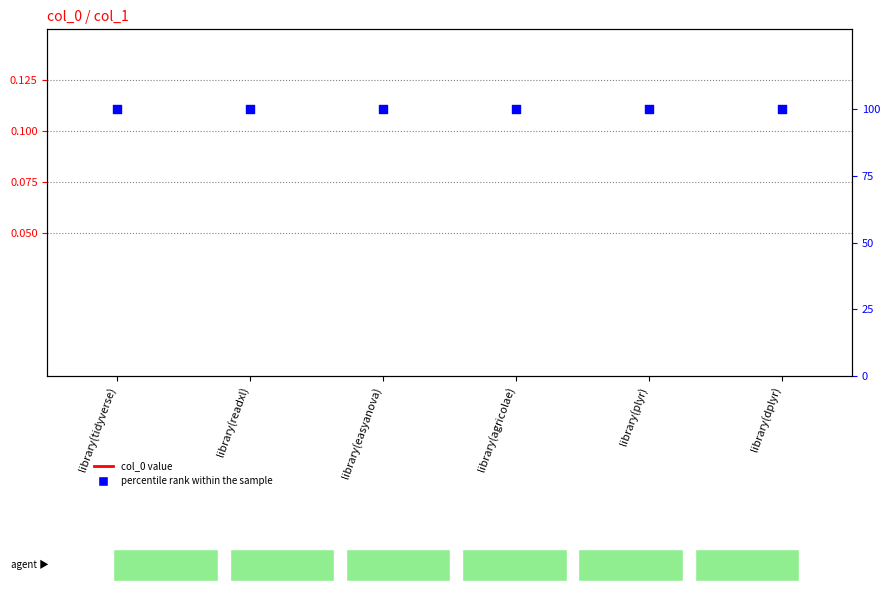

Which series contains the lowest Y value?

col_0